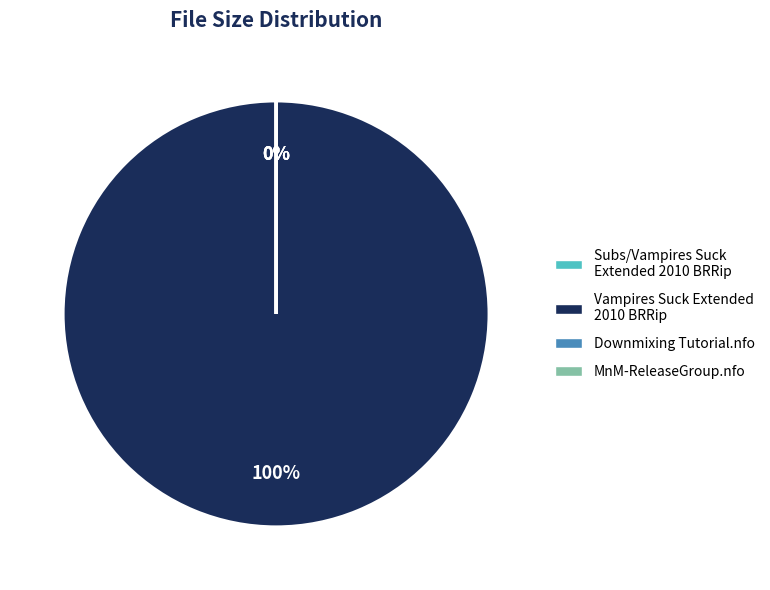

True or false: Downmixing Tutorial.nfo accounts for 0% of the total.

True